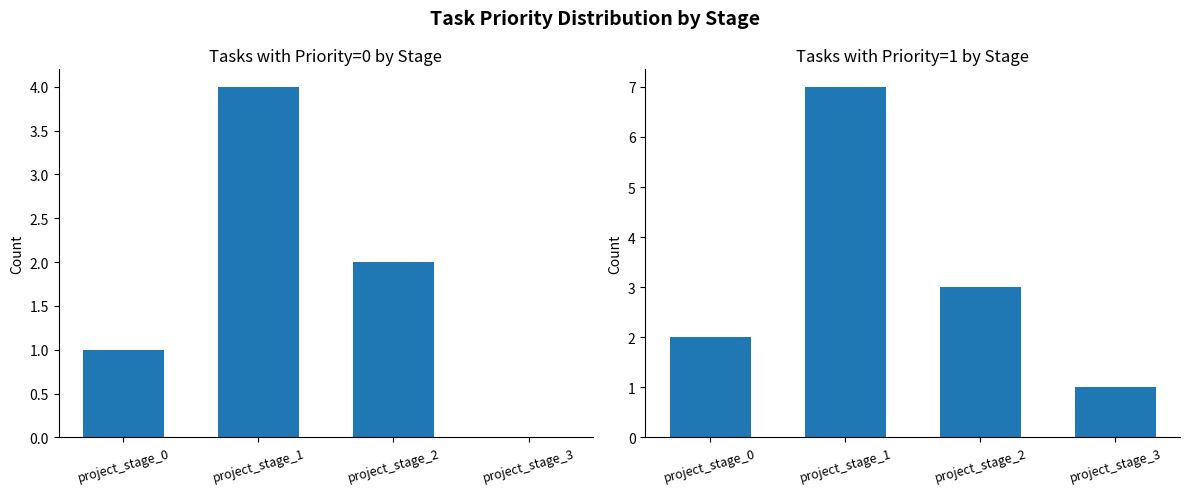

At which label does priority=0 first exceed 2?

project_stage_1